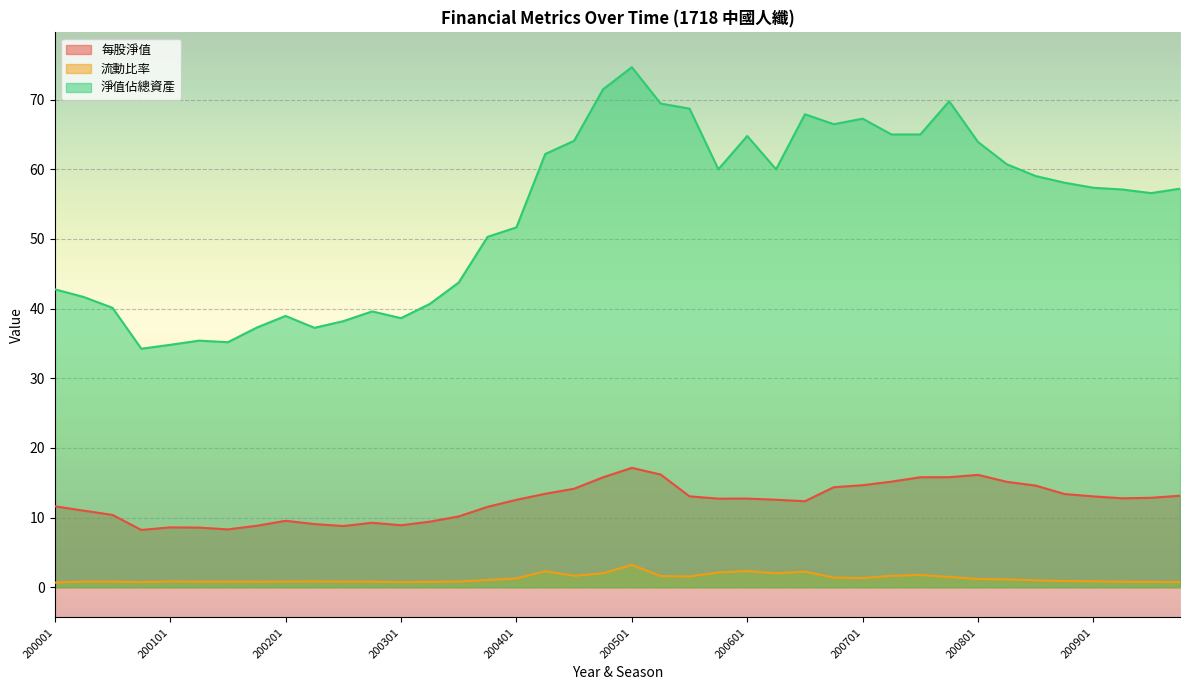

What is the spread (max minus min) of values at 200904?

56.5